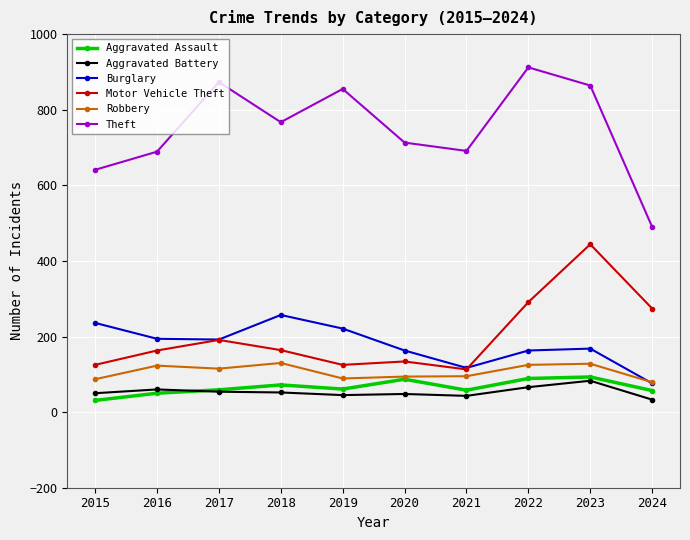

What is the greatest value displayed?

912